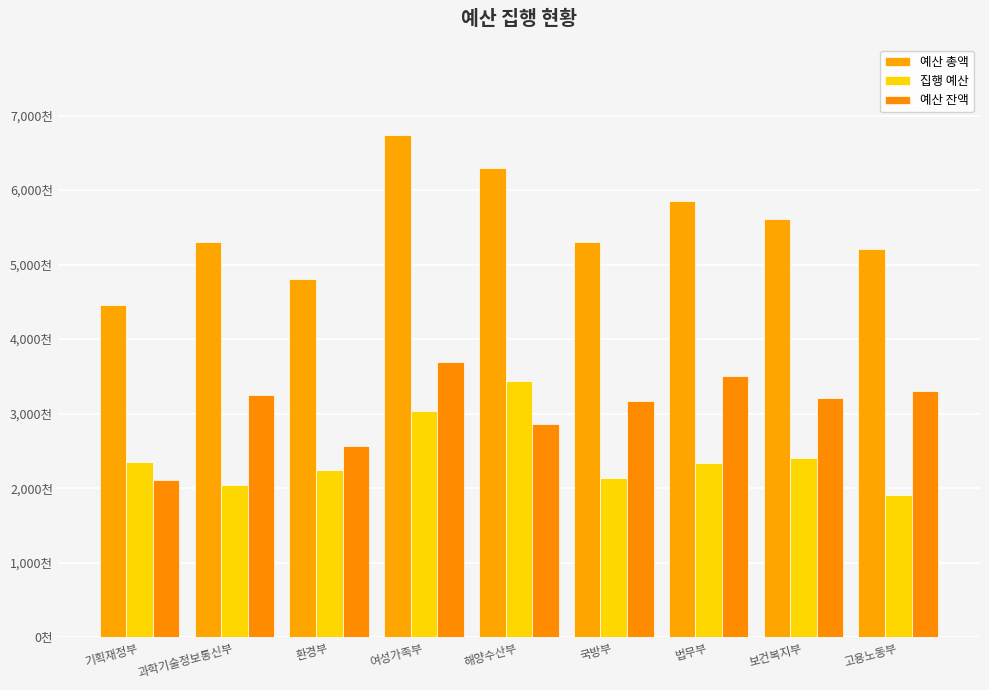

The value of 예산 총액 at 과학기술정보통신부 is 8123461. True or false?

False